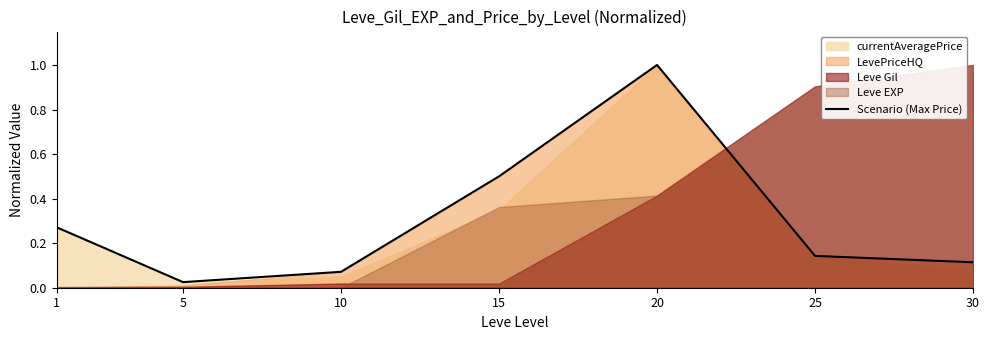

Which has a higher value, 5 or 10?

10